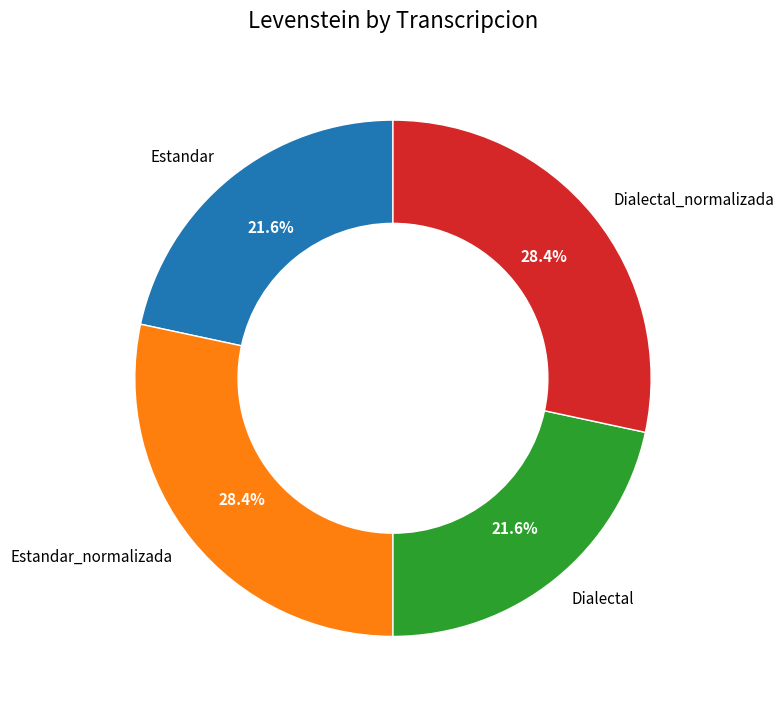

Is it true that Dialectal_normalizada is 41% of the pie?

False